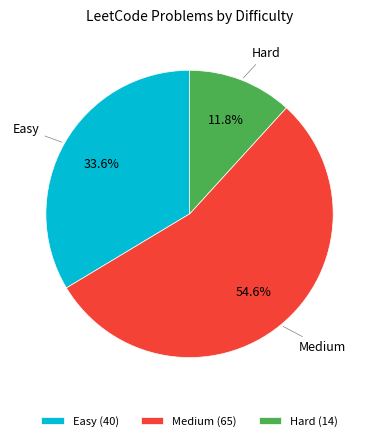

Combined, do Easy and Hard account for over 50%?

No